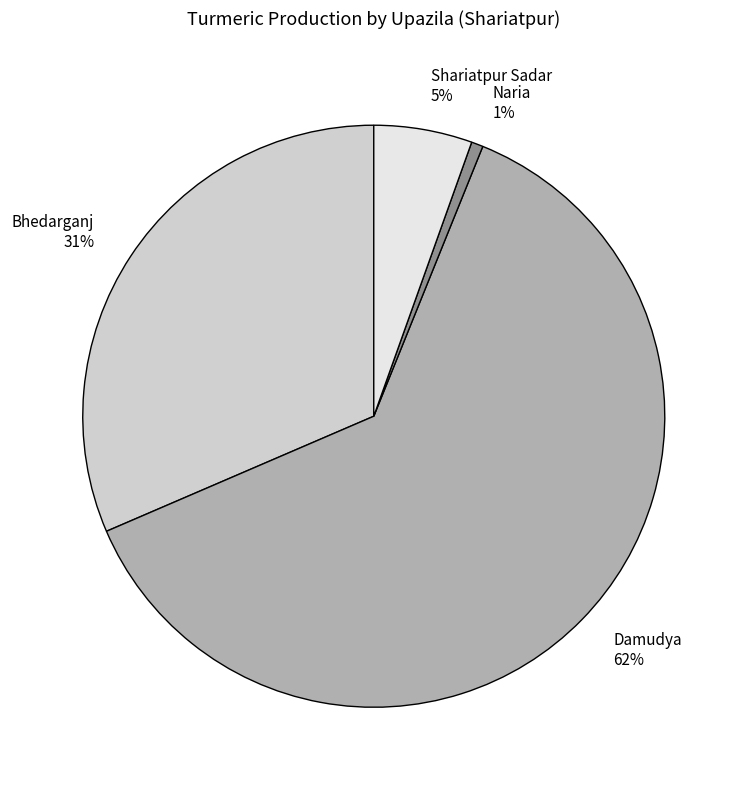

To the nearest percent, what is the average slice percentage?

25%